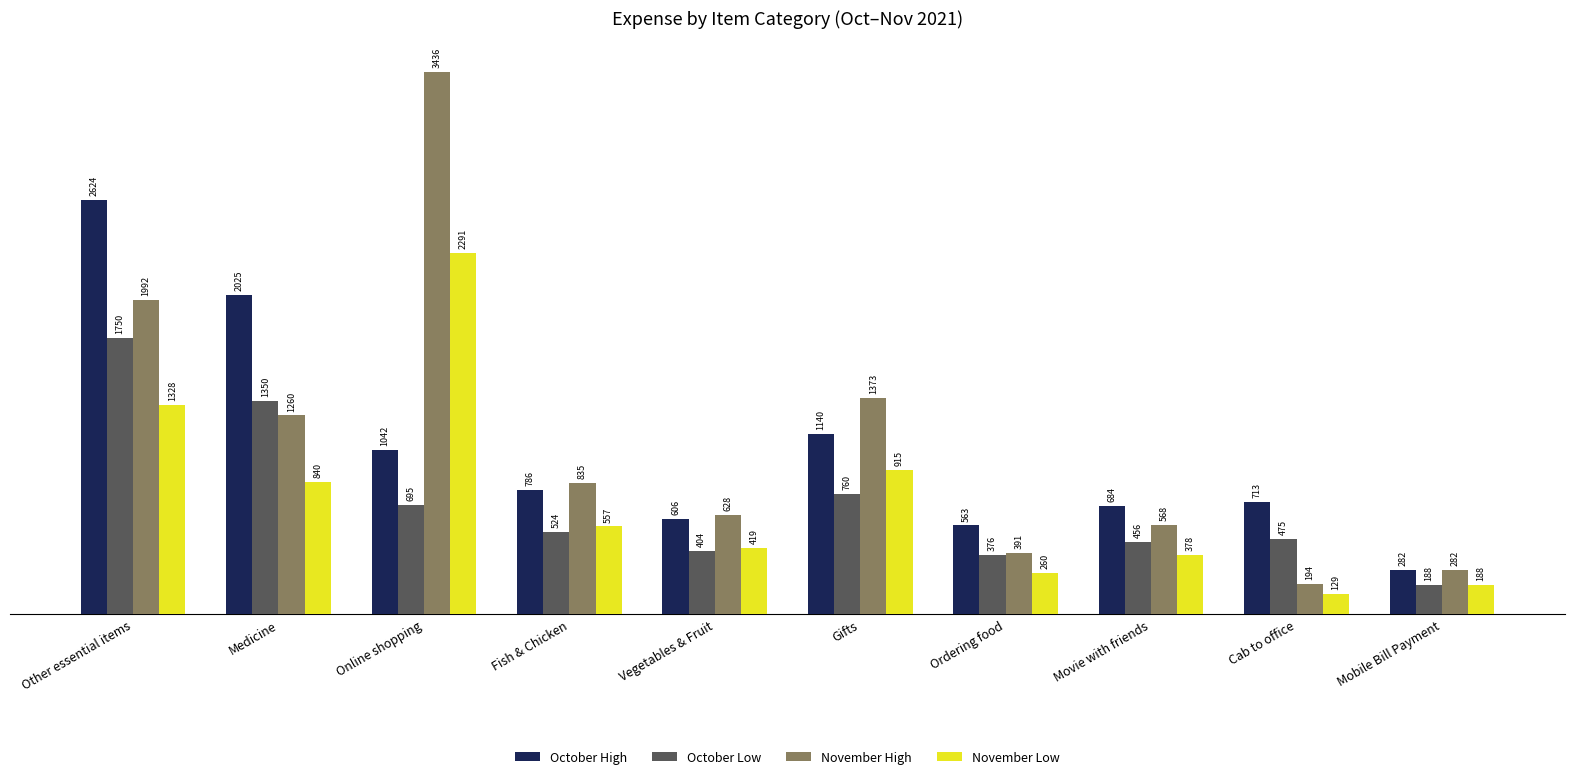

The November High series shows 5516.1 at Online shopping. True or false?

False